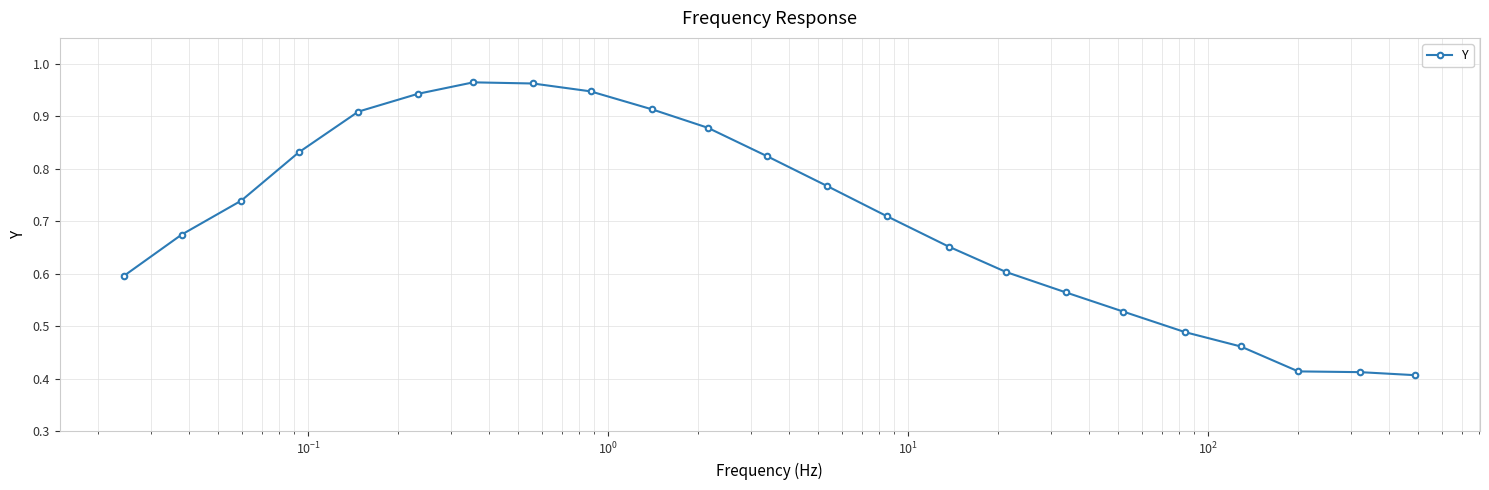

How many lines are shown in the chart?

1